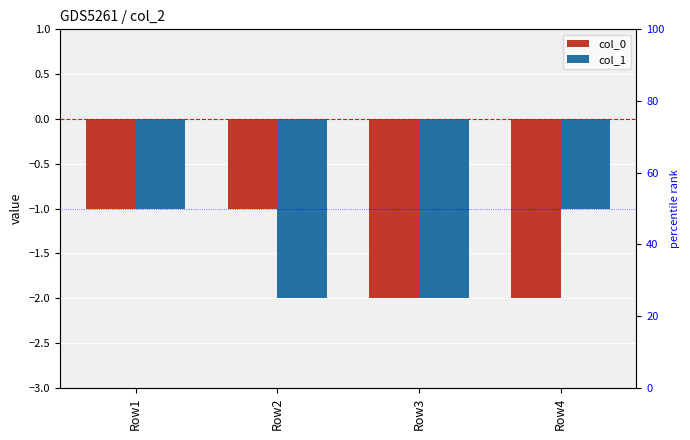

Reading left to right, extract all data points from this chart.

col_0: -1	-1	-2	-2
col_1: -1	-2	-2	-1